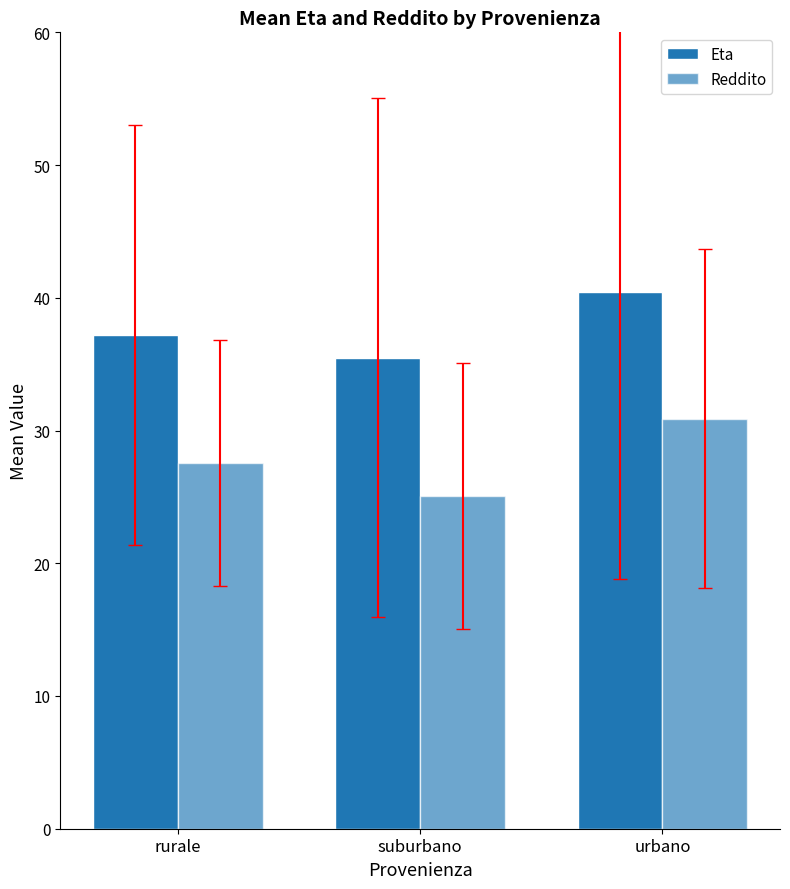

Which label corresponds to the largest value in the chart?

urbano